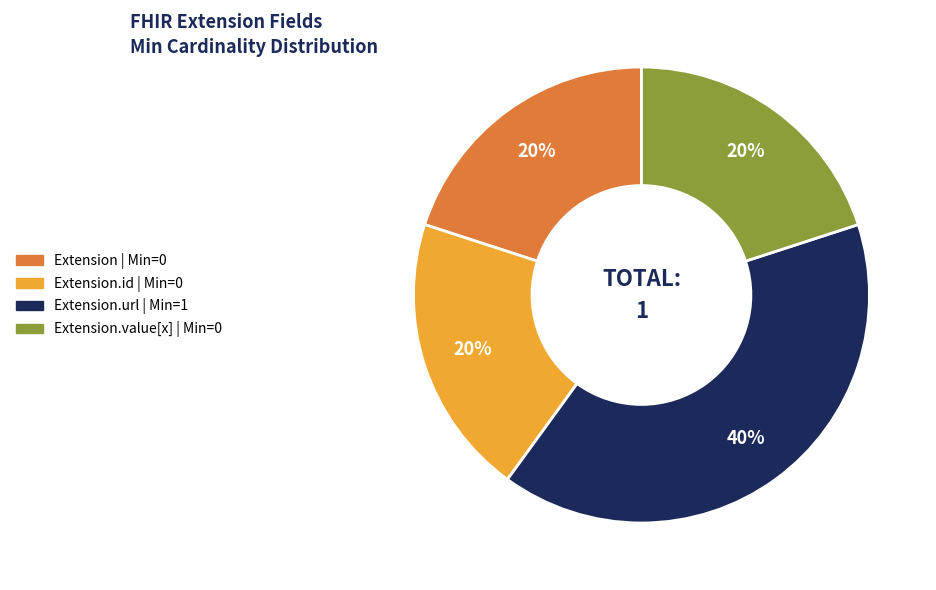

Is there any slice that represents more than half of the pie?

No